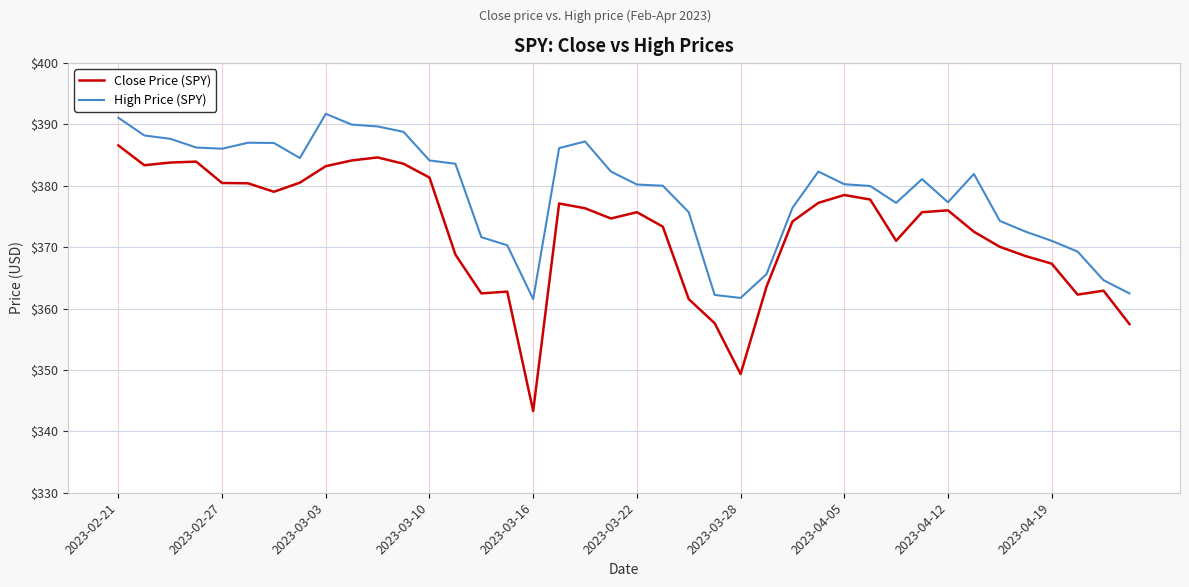

What is the difference between the maximum and minimum values in the High Price (SPY) series?

30.2